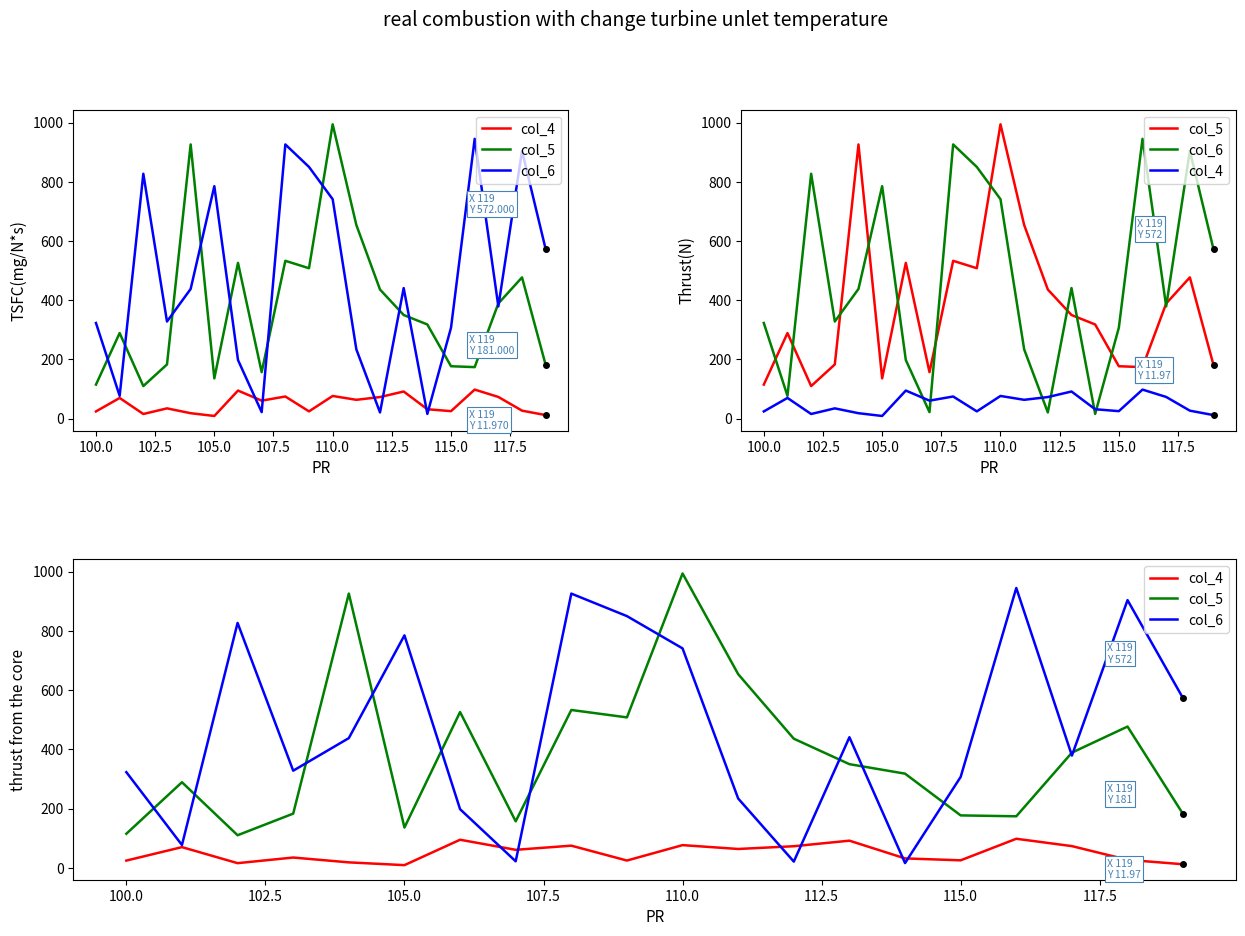

Rank the series at 105.0 from lowest to highest value.

col_4, col_5, col_6